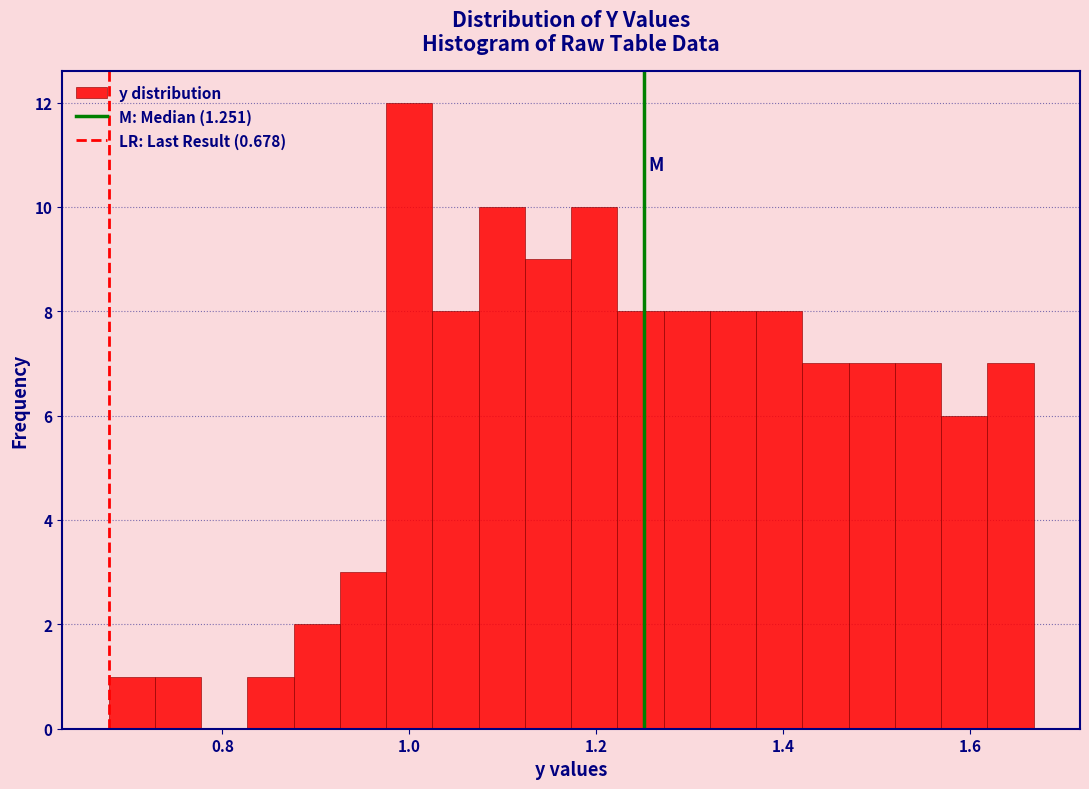

Read against the x-axis, roughly where is the centre of the tallest bar?

1.00